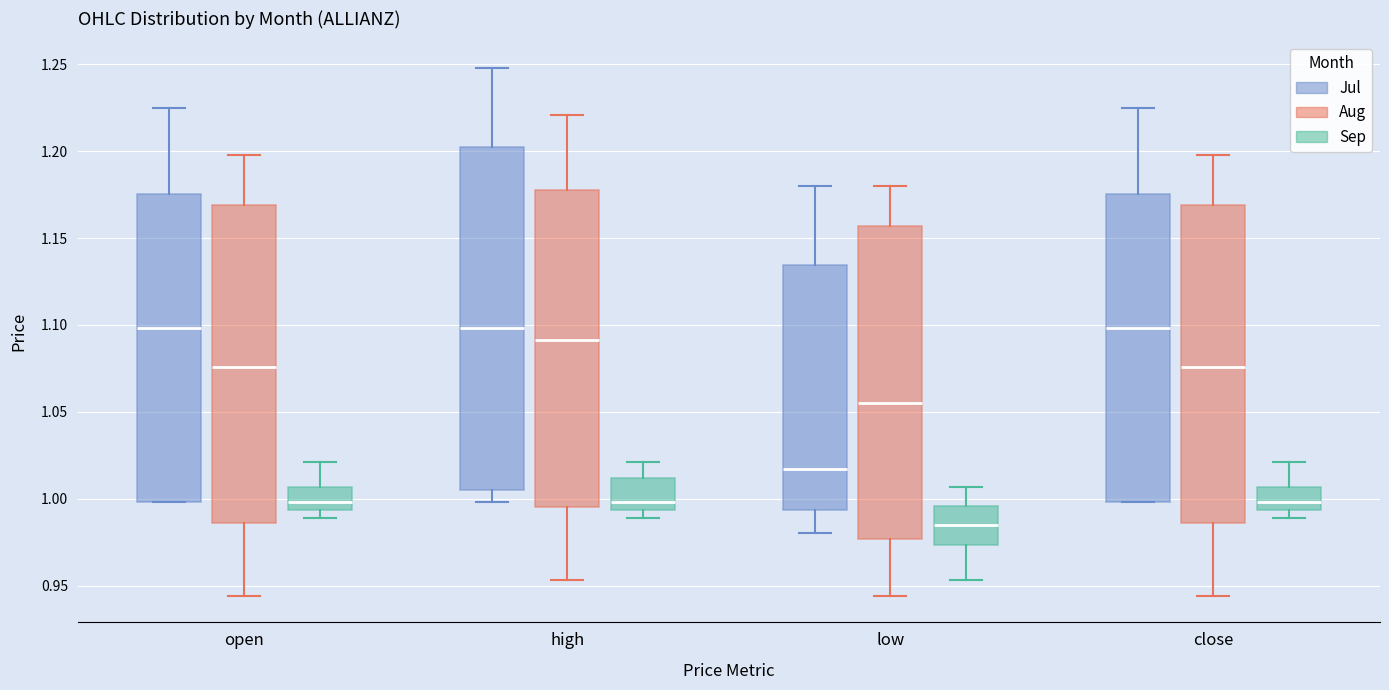

Where does the median line of the box for high (Jul) sit on the y-axis? The values are not printed on the chart, so give them approximately, as read against the axis.

1.100